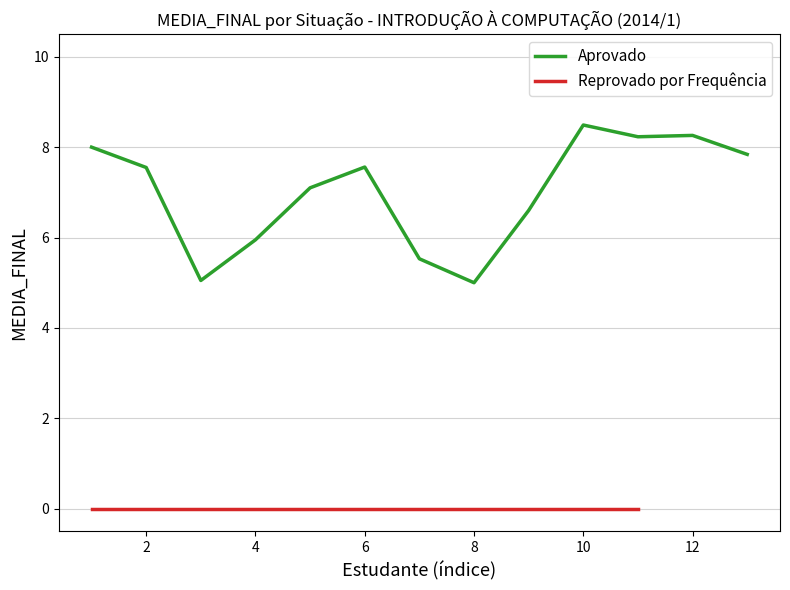

How many interior local peaks (higher than both neighbors) does the data have?

3